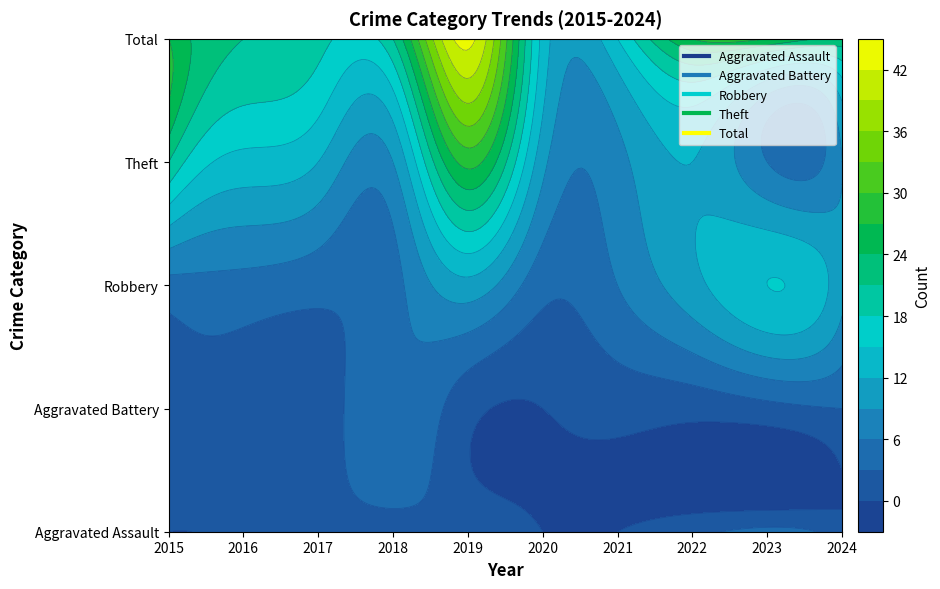

True or false: Aggravated Assault and Total cross at least once.

False